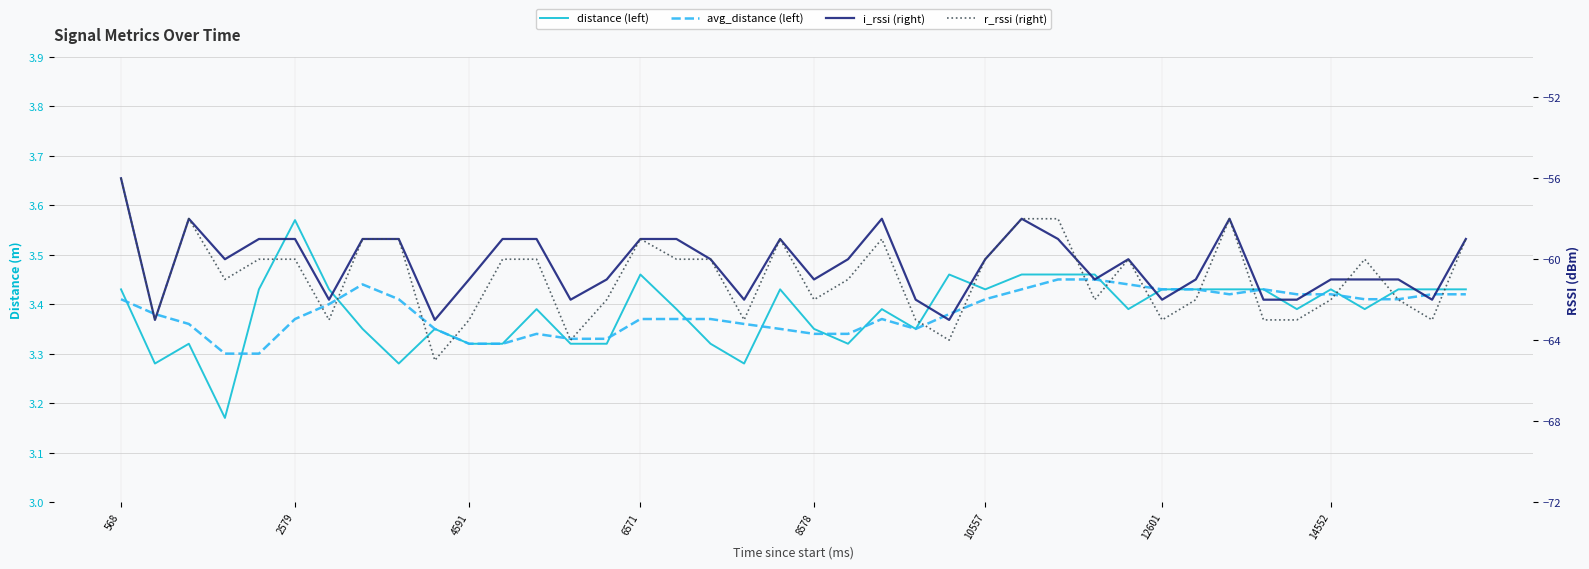

In r_rssi (right), how many points are lower than both neighbors (excluding endpoints)?

11